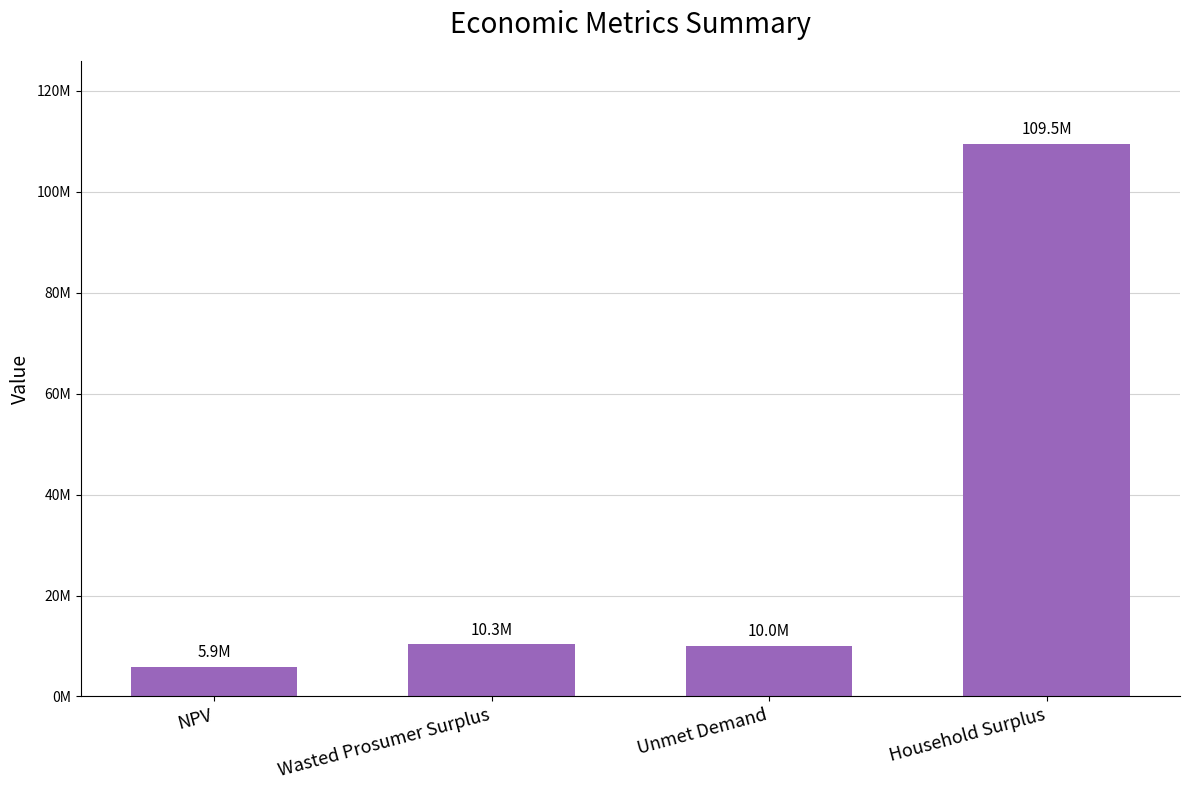

What is the label of the 2nd bar from the left?

Wasted Prosumer Surplus